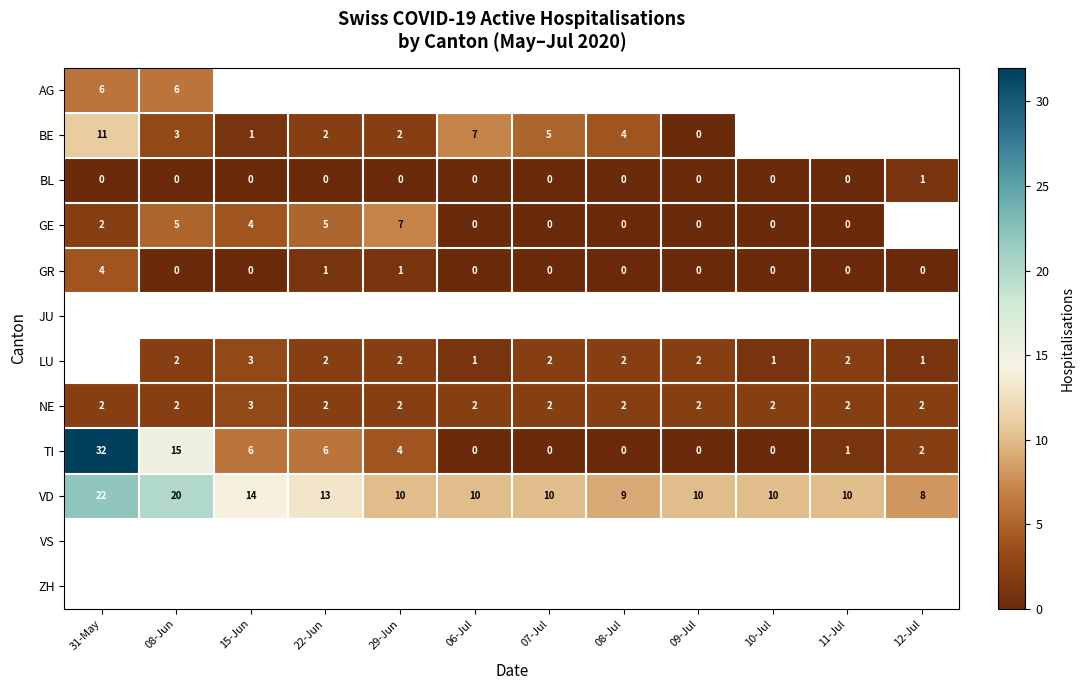

Count the number of categories in the chart.

12